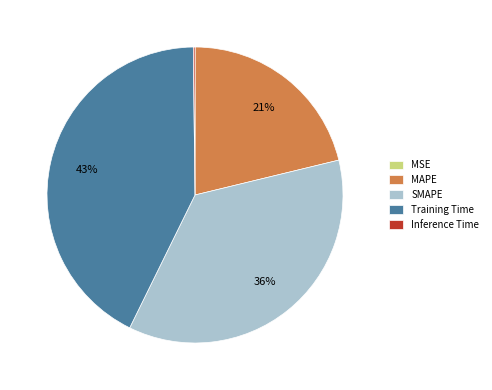

To the nearest percent, what is the difference between the largest and smallest slice percentages?

43%